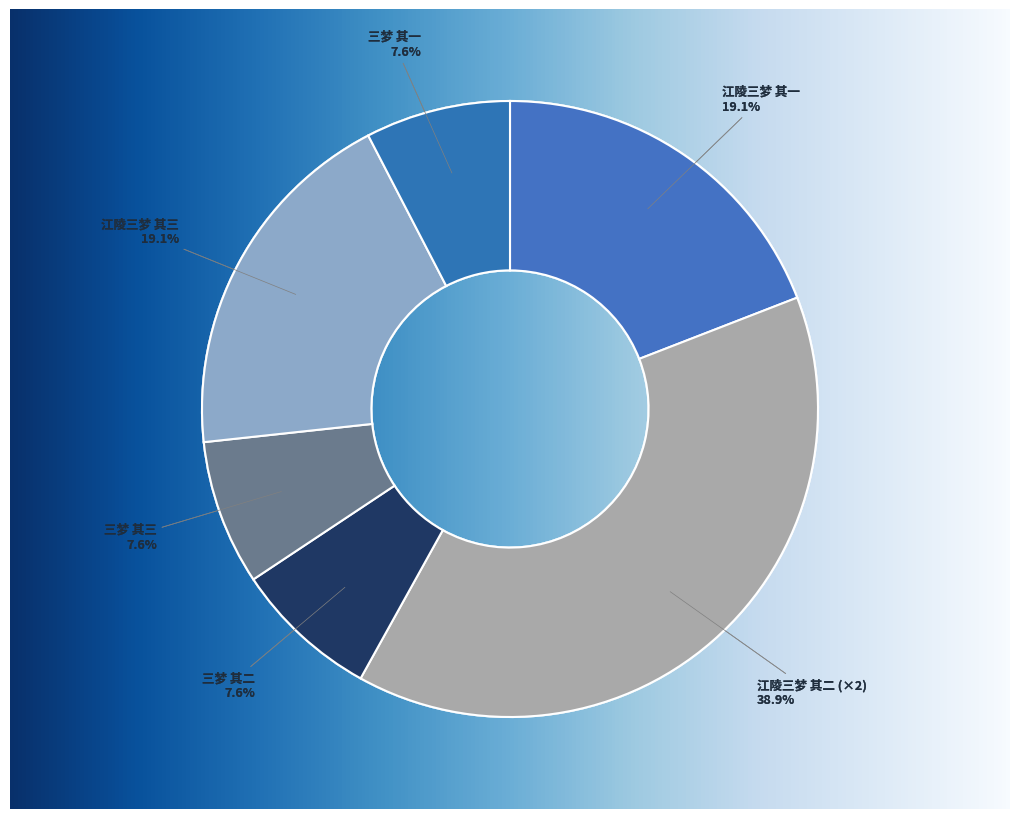

What is the smallest slice in the pie chart?

三梦 其一